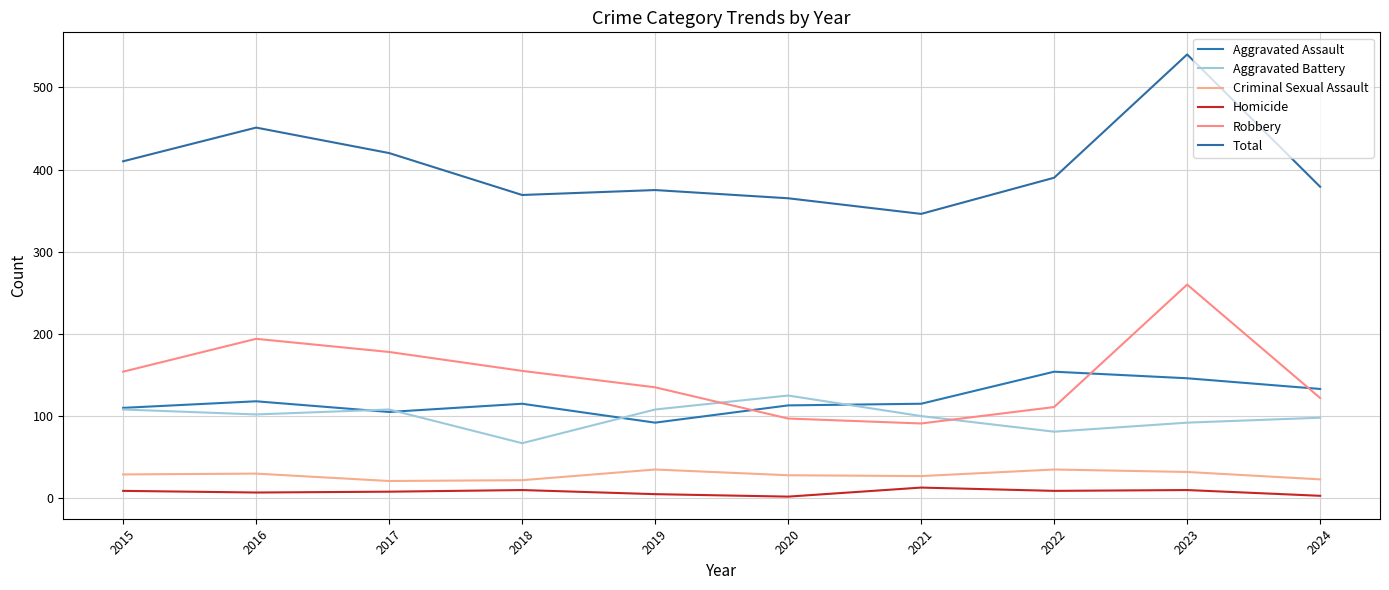

At which label does Criminal Sexual Assault first exceed 29?

2016